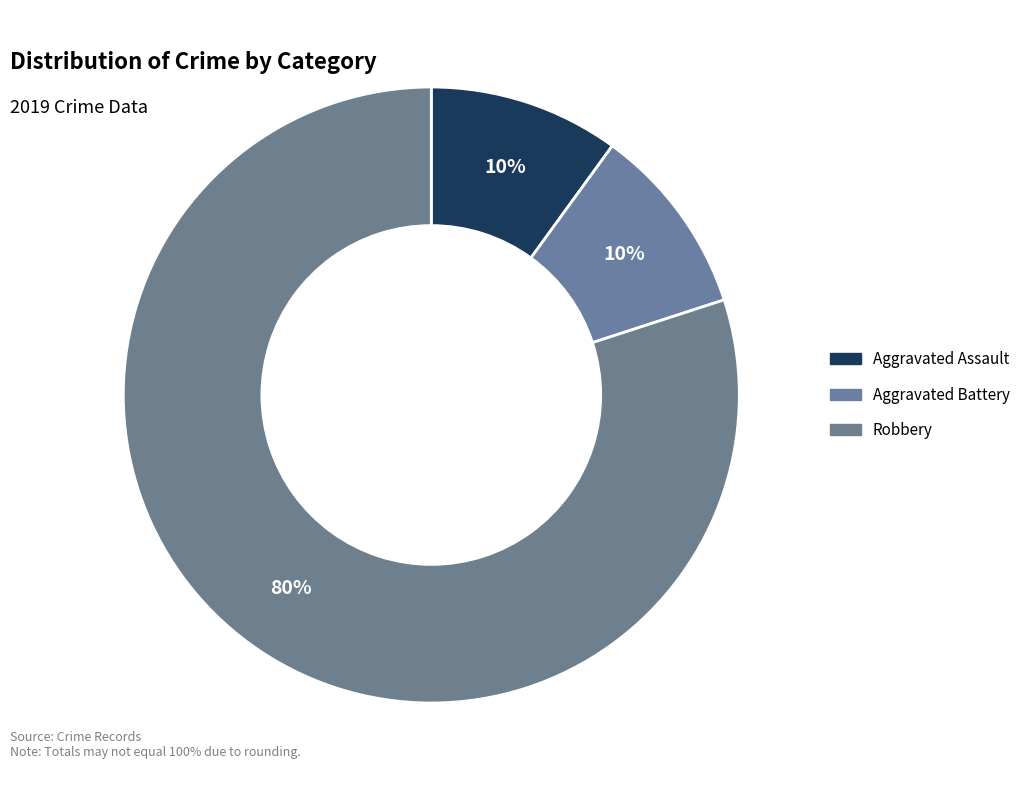

How many segments does this pie chart have?

3